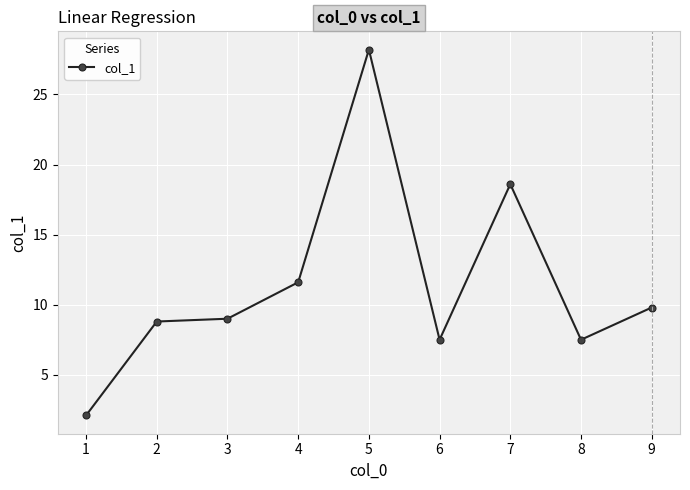

Which label corresponds to the smallest value in the chart?

1